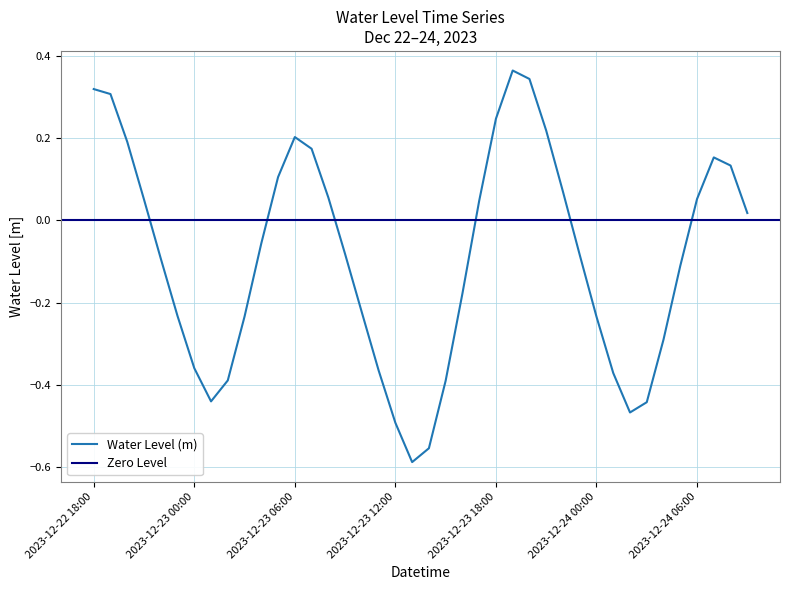

What is the label of the 29th point from the left?

2023-12-23 22:00